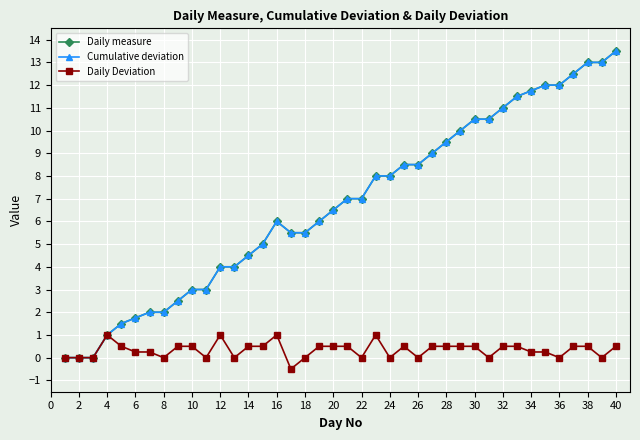

Is this an area chart (filled region under the line)?

No